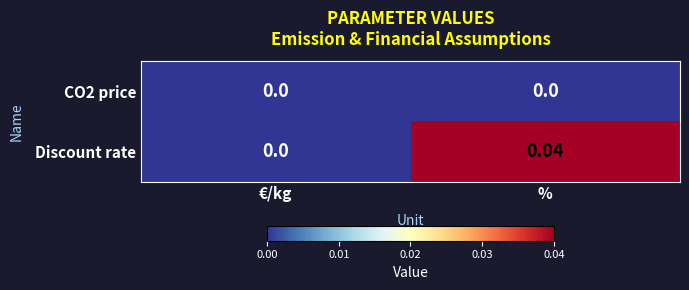

Rank the categories by Discount rate value from highest to lowest.

%, €/kg